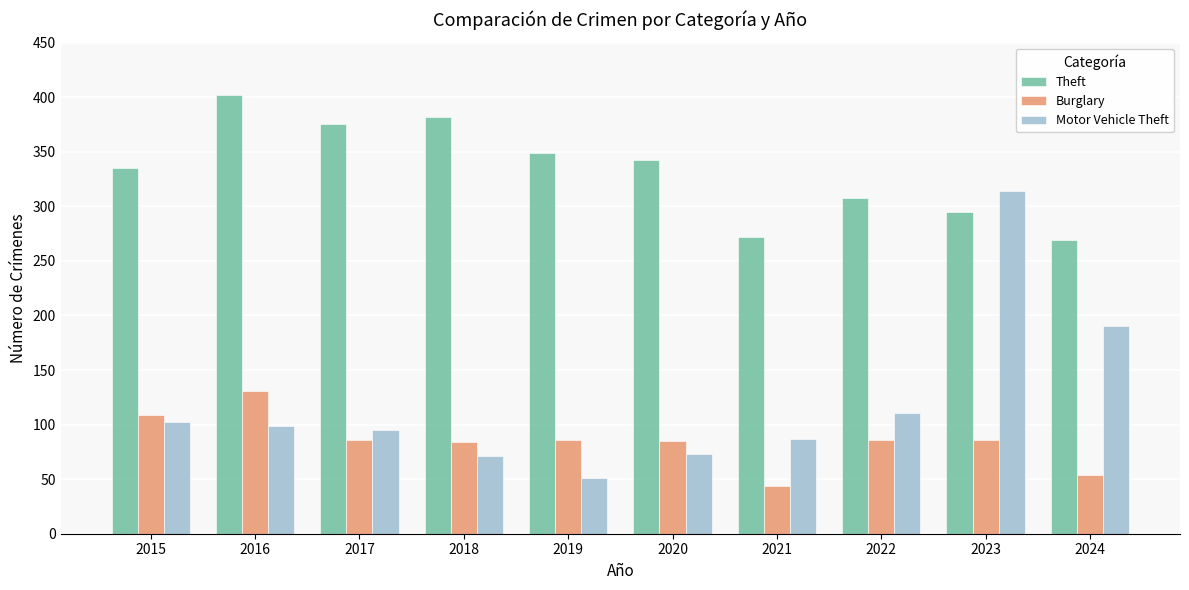

The value of Motor Vehicle Theft at 2018 is 71. True or false?

True